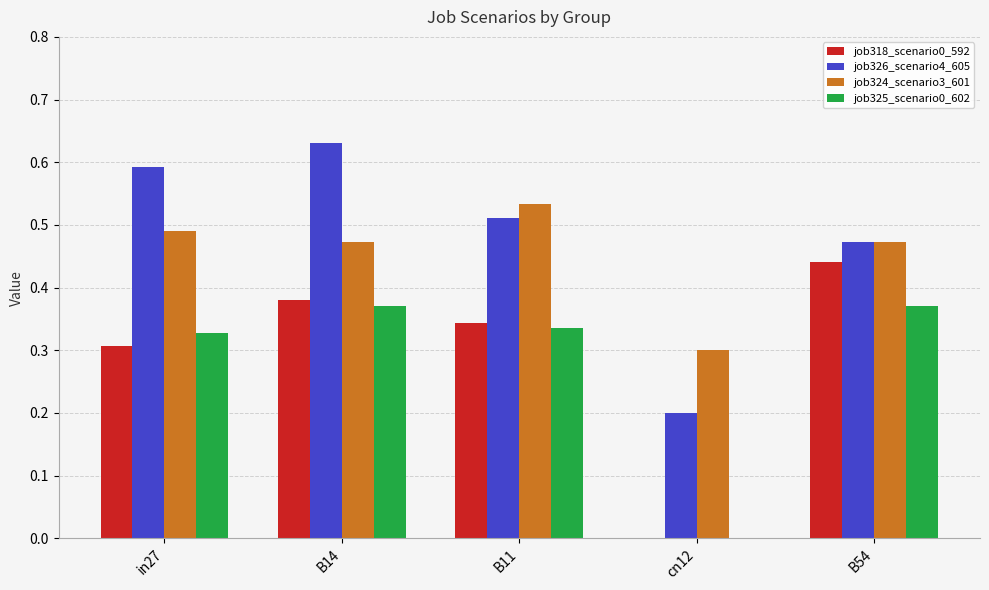

At which category is the sum across all series the highest?

B14